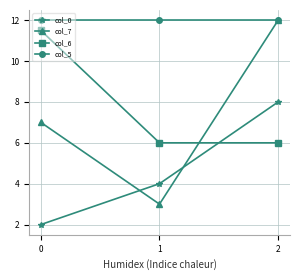

Is it true that col_7 equals 3.4 at 0?

False